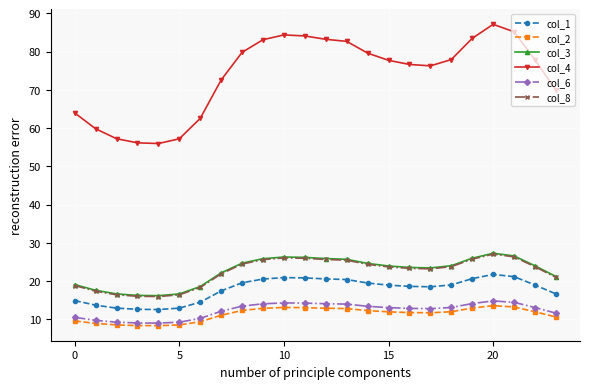

Which series has the widest spread of values?

col_4